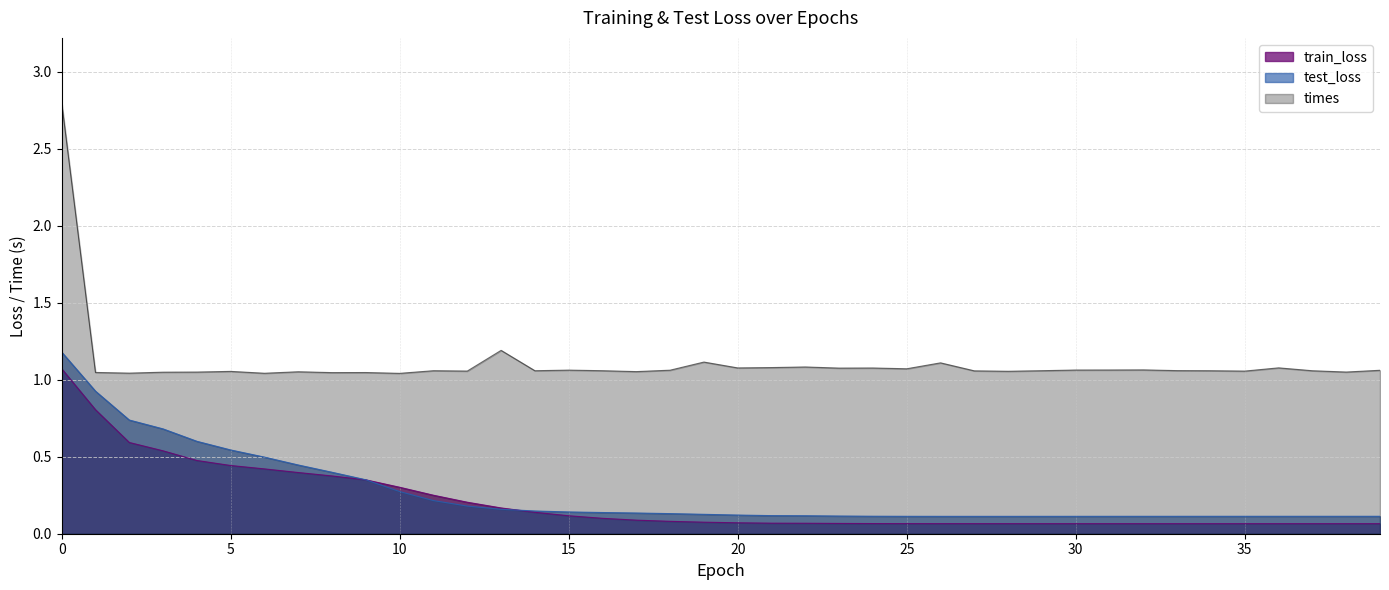

Read the train_loss value at 26.

0.1